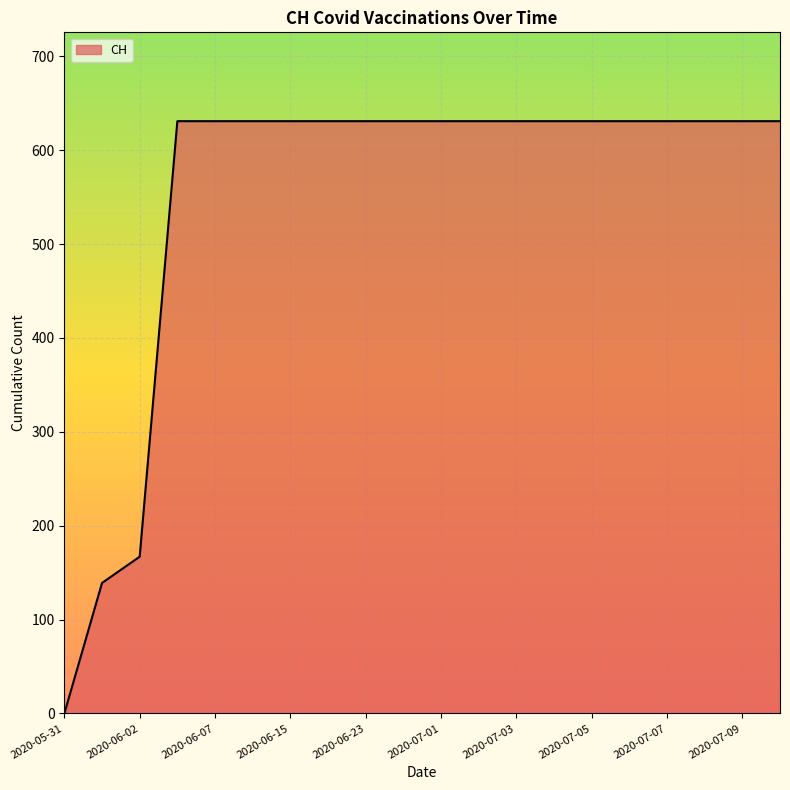

What is the difference between the maximum and minimum values?

631